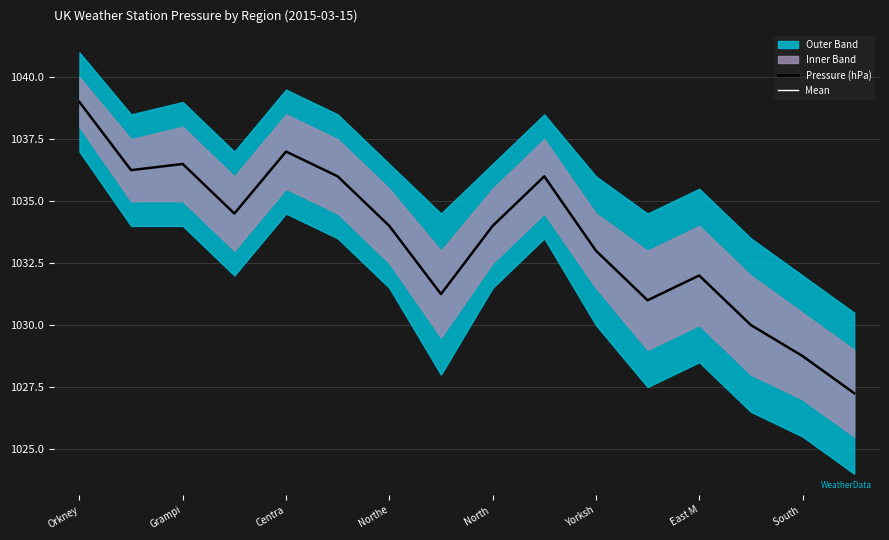

What is the maximum value shown in the chart?

1039.0